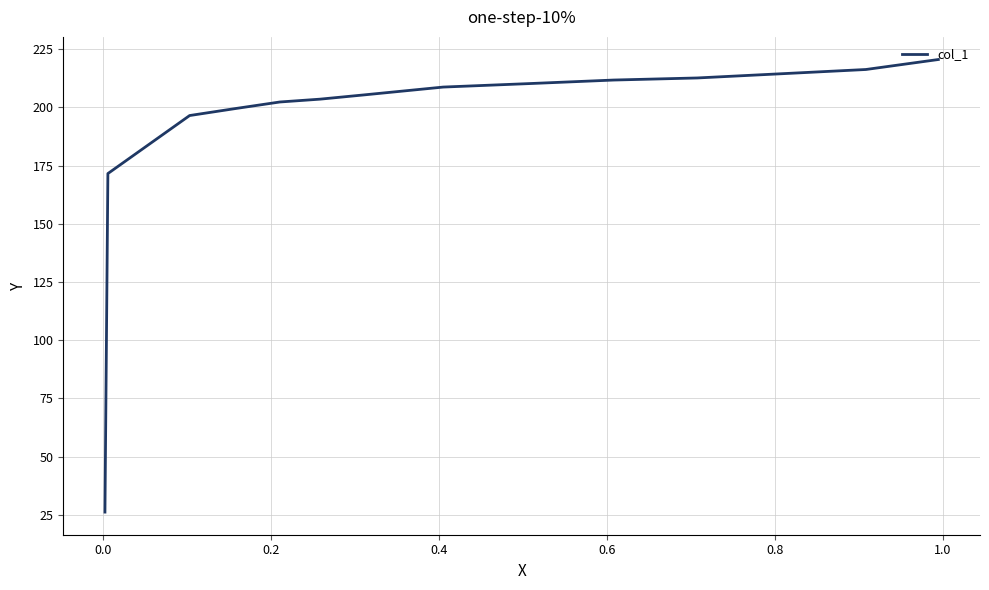

Does the chart have visible grid lines?

Yes